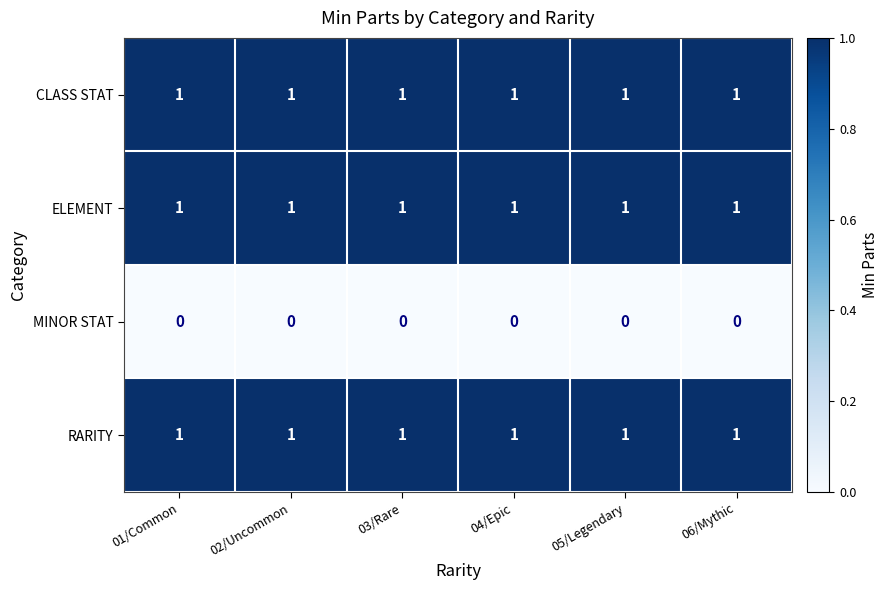

What is the sum of all RARITY values?

6